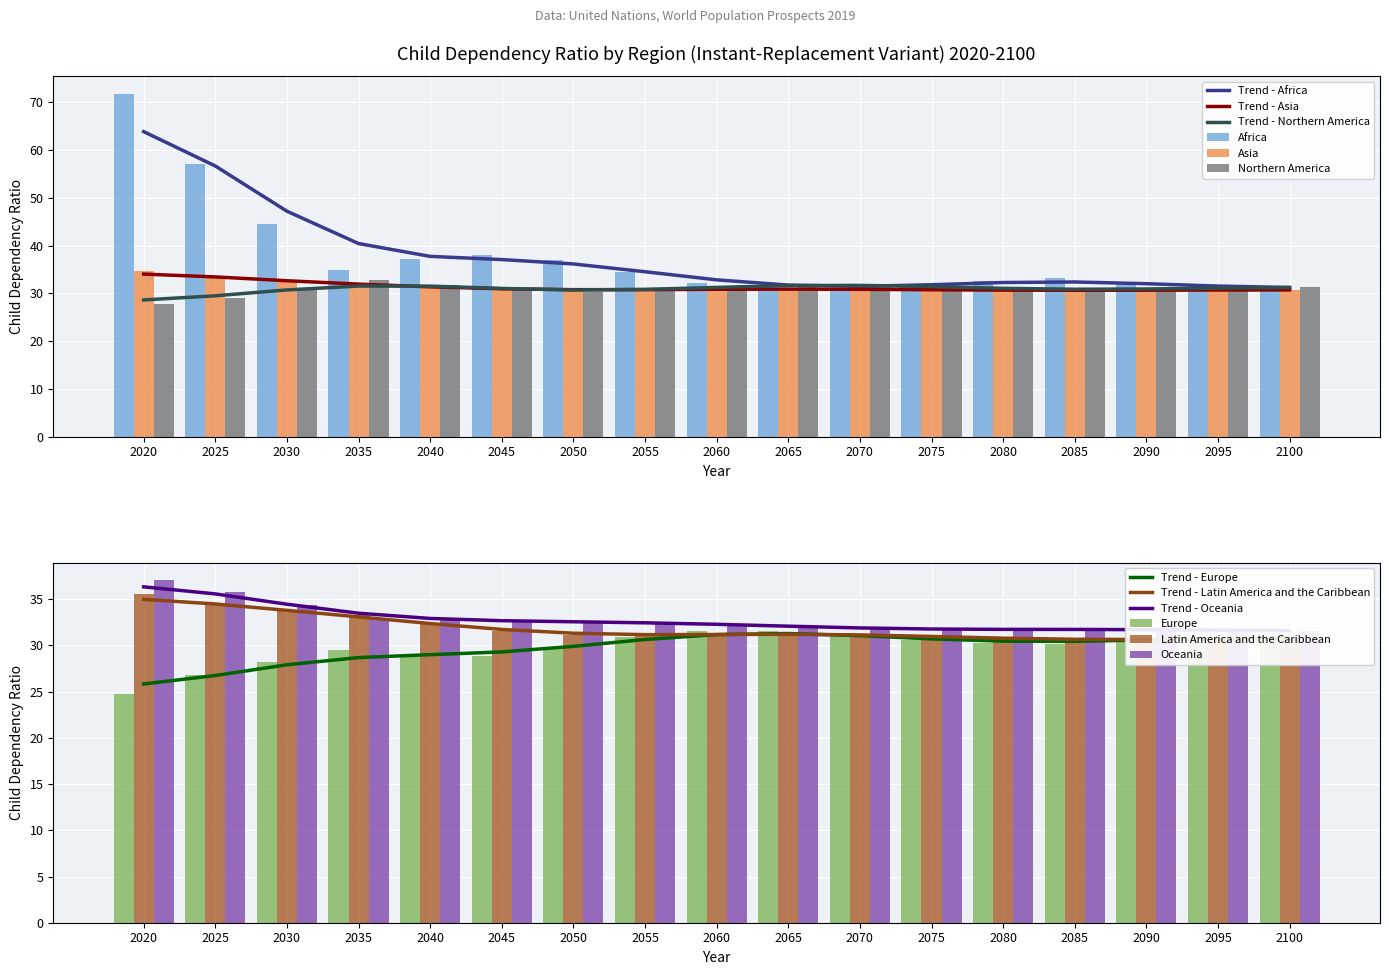

At which label does Northern America reach its minimum?

2020